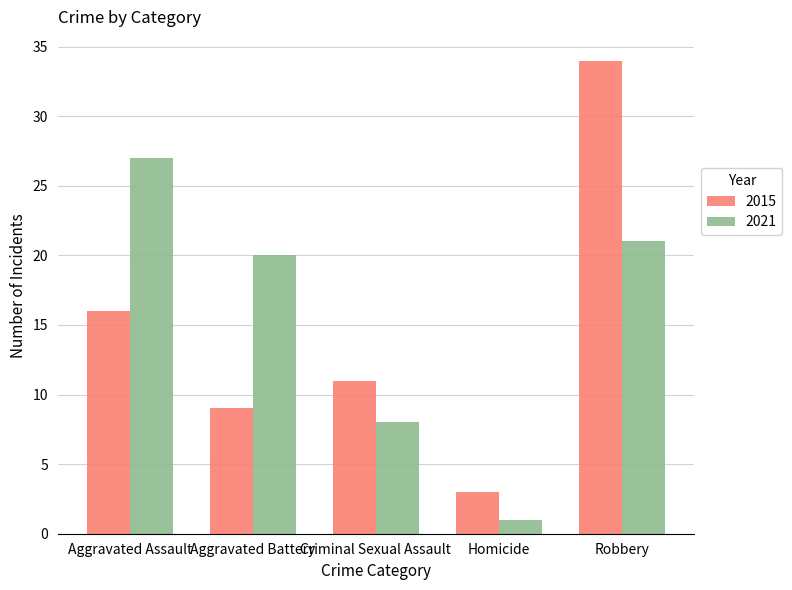

What is the difference between the 2015 values at Robbery and Aggravated Assault?

18